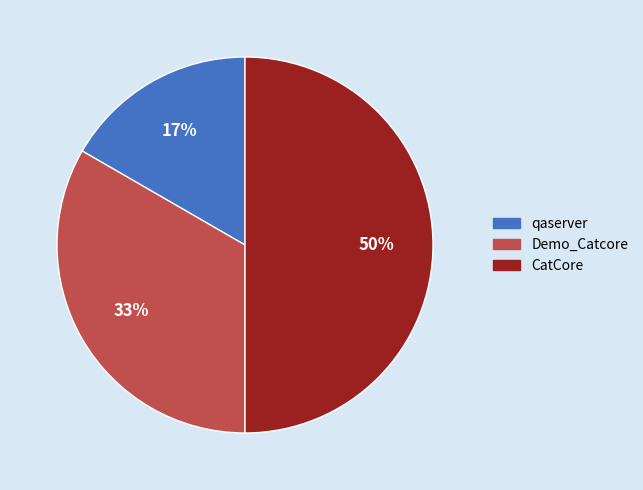

Does Demo_Catcore account for over 50% of the chart?

No